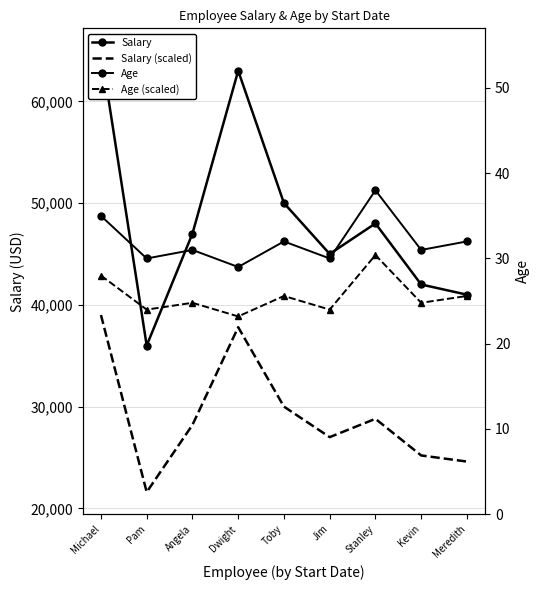

At which label does Age (scaled) first exceed 24?

Michael